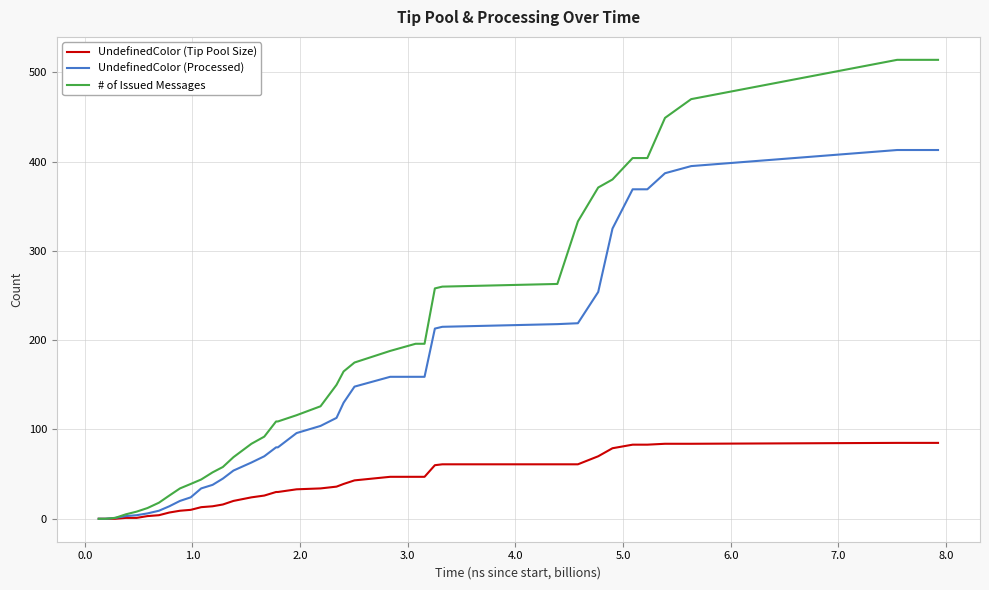

Rank the series by their maximum value, from highest to lowest.

# of Issued Messages, UndefinedColor (Processed), UndefinedColor (Tip Pool Size)